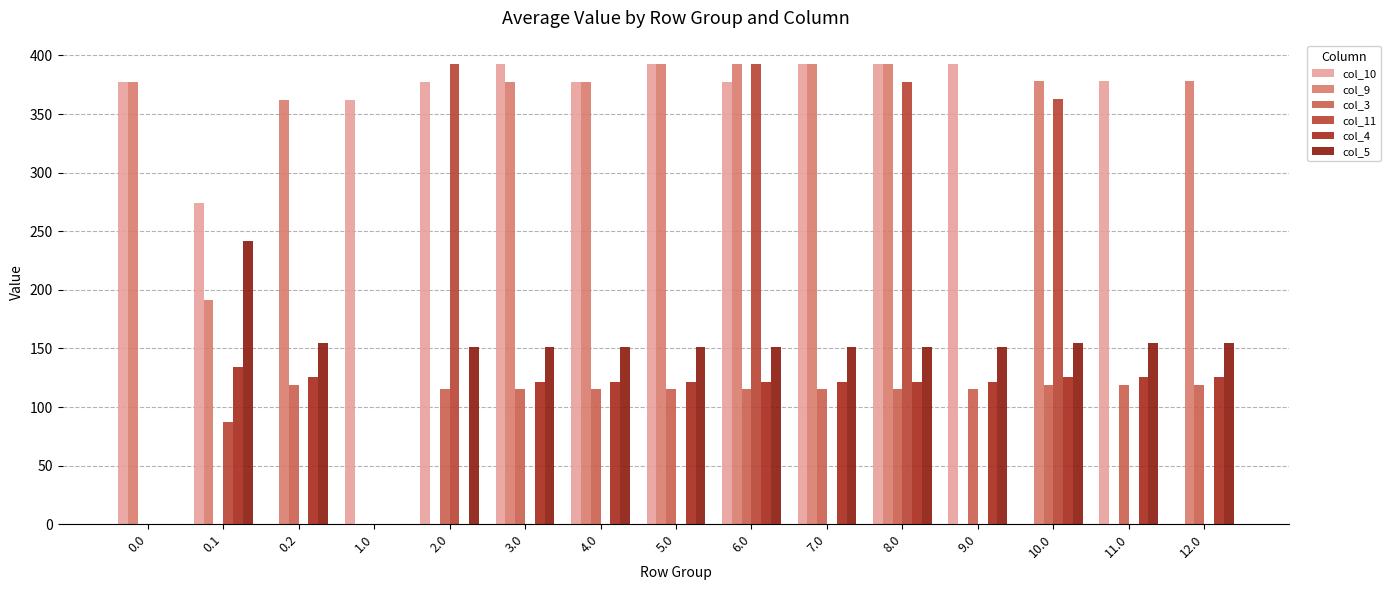

What is the sum of all col_9 values?

4012.1